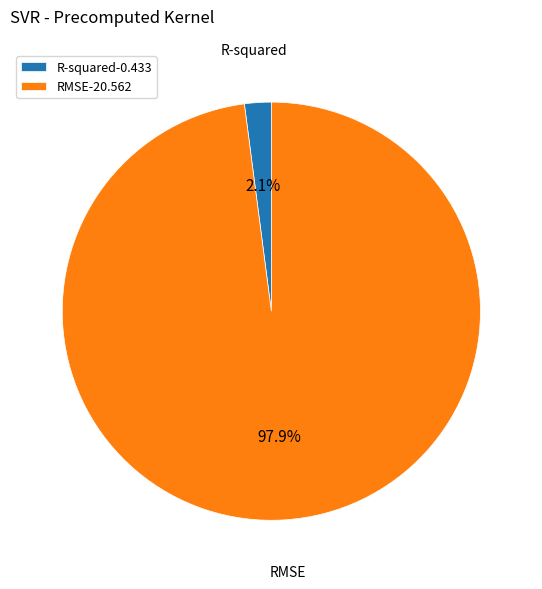

How many segments does this pie chart have?

2